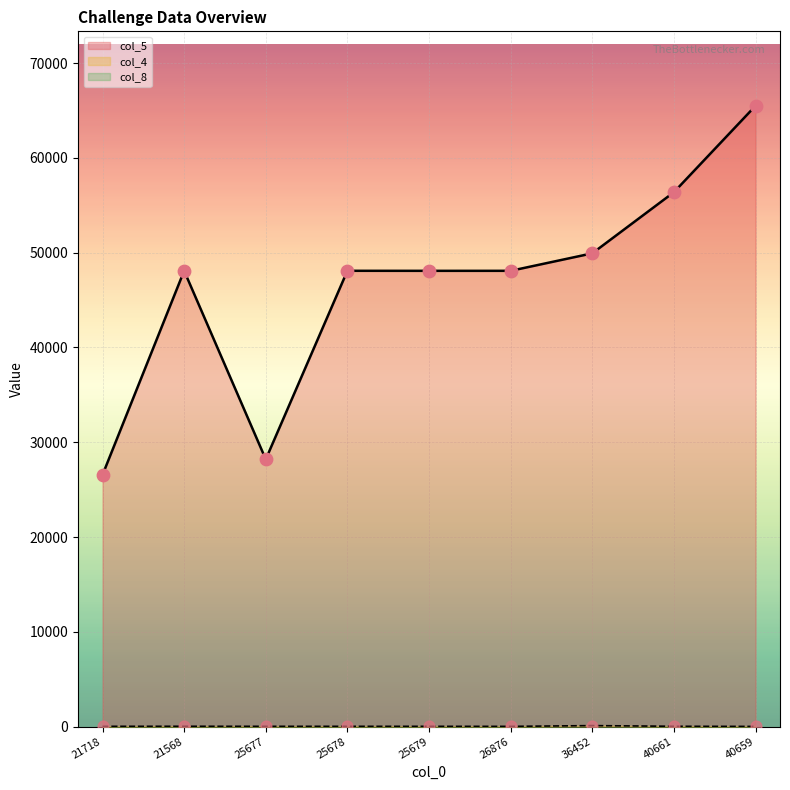

At how many categories does at least one series exceed 9802?

9